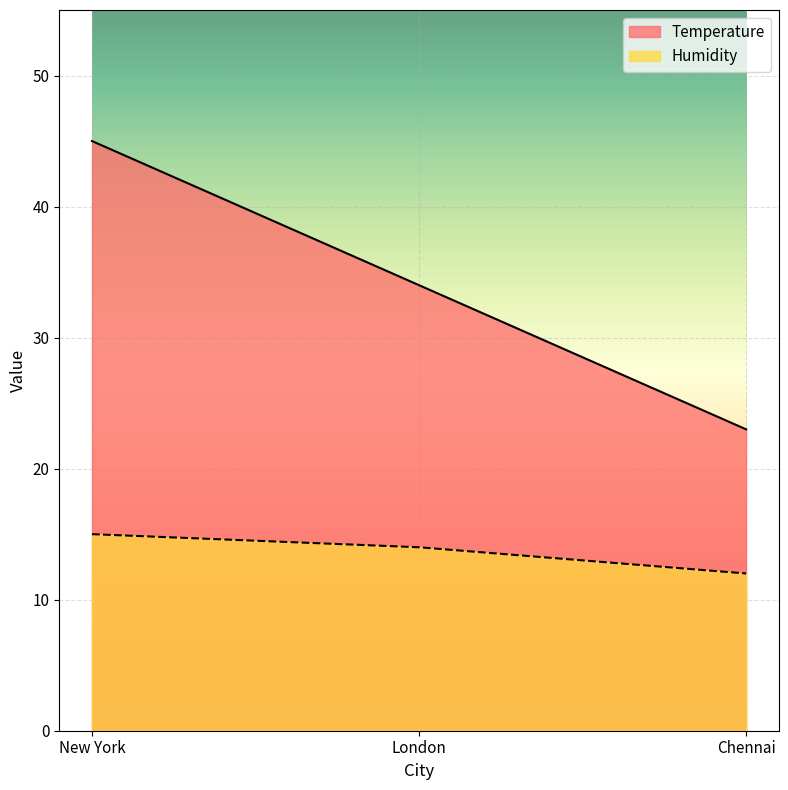

Rank the categories by Temperature value from lowest to highest.

Chennai, London, New York